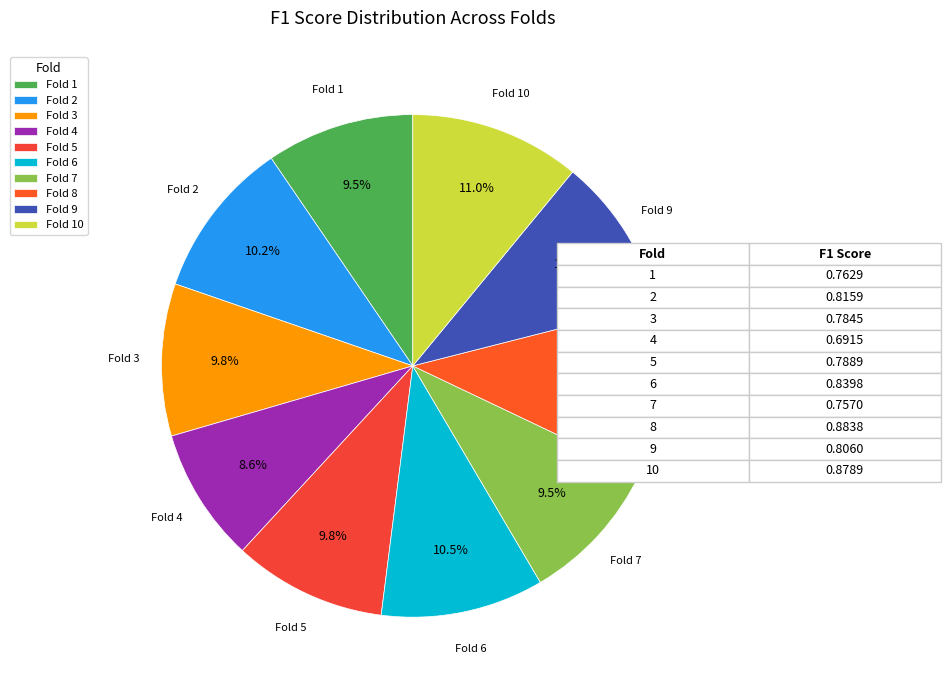

Which has a higher value, Fold 8 or Fold 2?

Fold 8